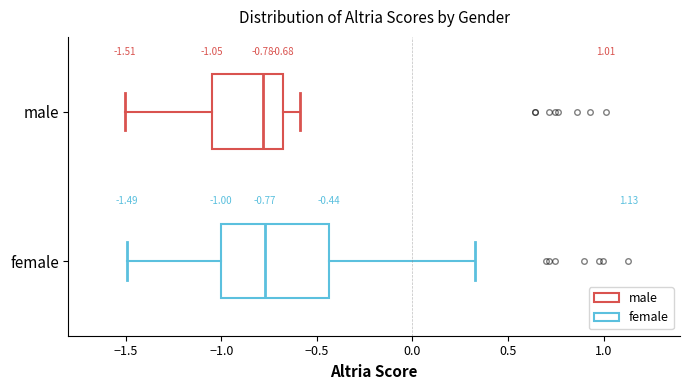

Which box is the widest, from its left edge to its right edge?

female